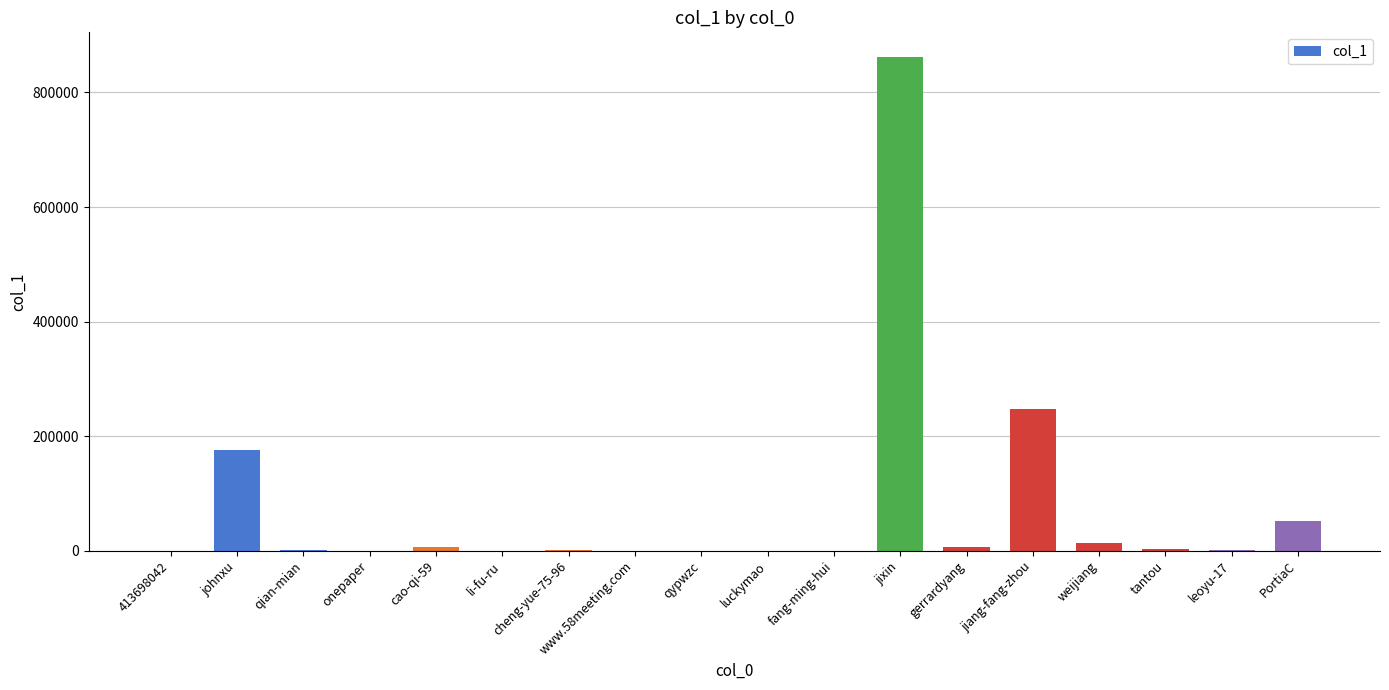

At which category does the chart reach its peak across all series?

jixin